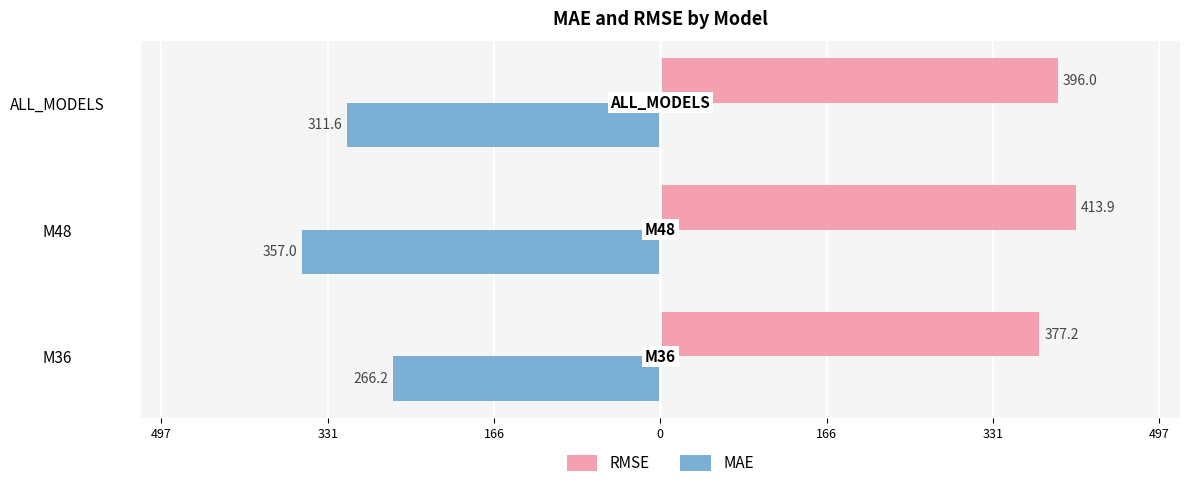

What are all the series names shown in the legend?

RMSE, MAE